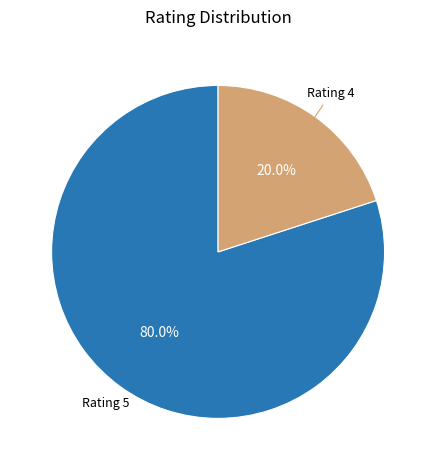

Which has a higher value, Rating 4 or Rating 5?

Rating 5